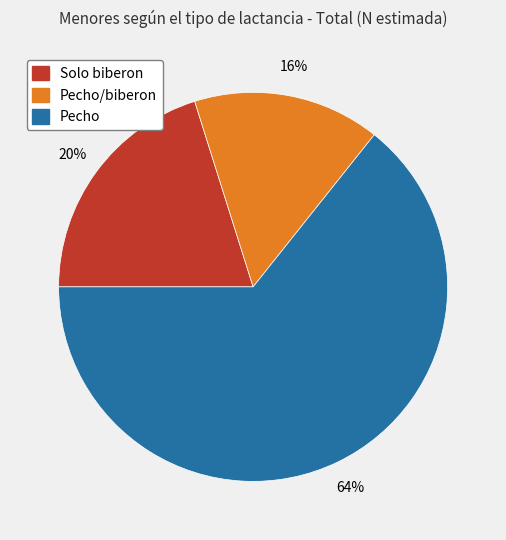

True or false: Pecho/biberon accounts for 16% of the total.

True